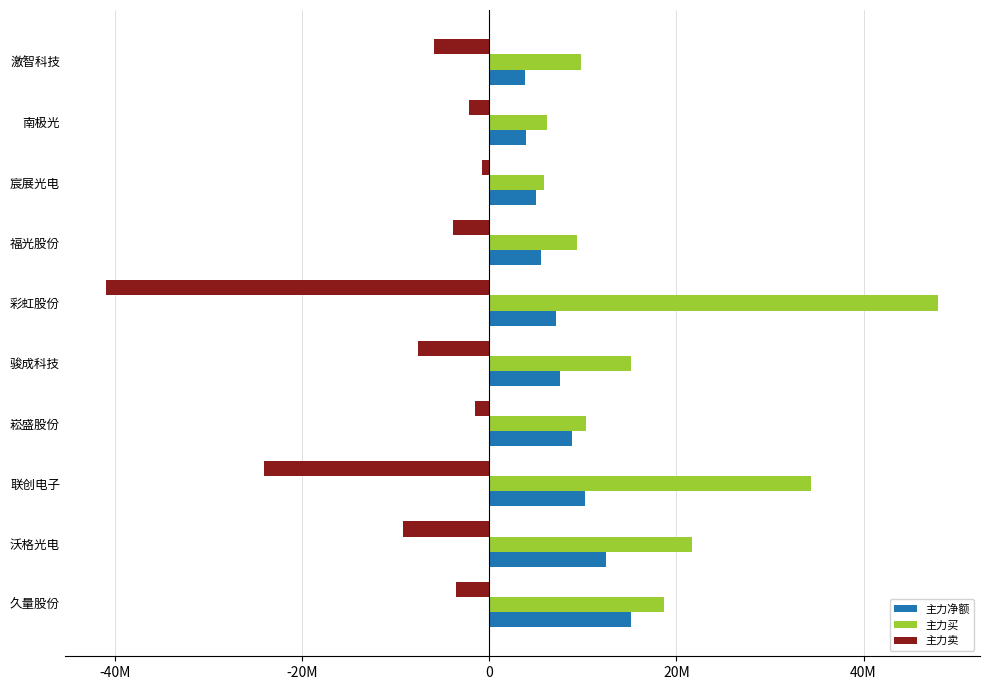

What are all the series names shown in the legend?

主力净额, 主力买, 主力卖